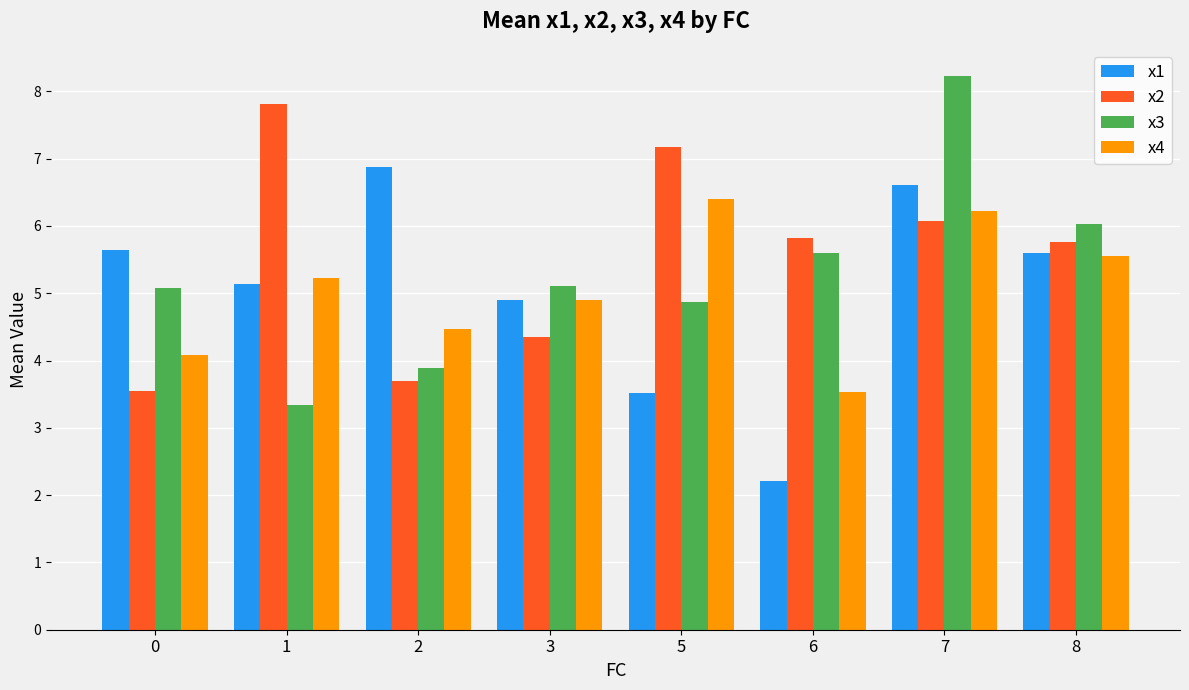

Rank the series at 1 from lowest to highest value.

x3, x1, x4, x2